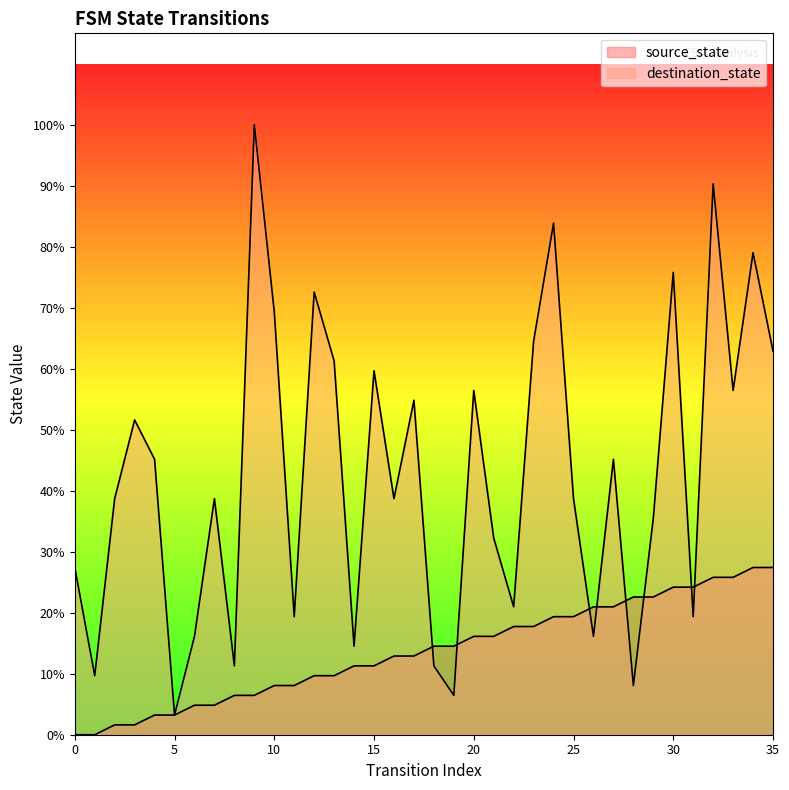

List the series in order of their peak value, highest first.

destination_state, source_state